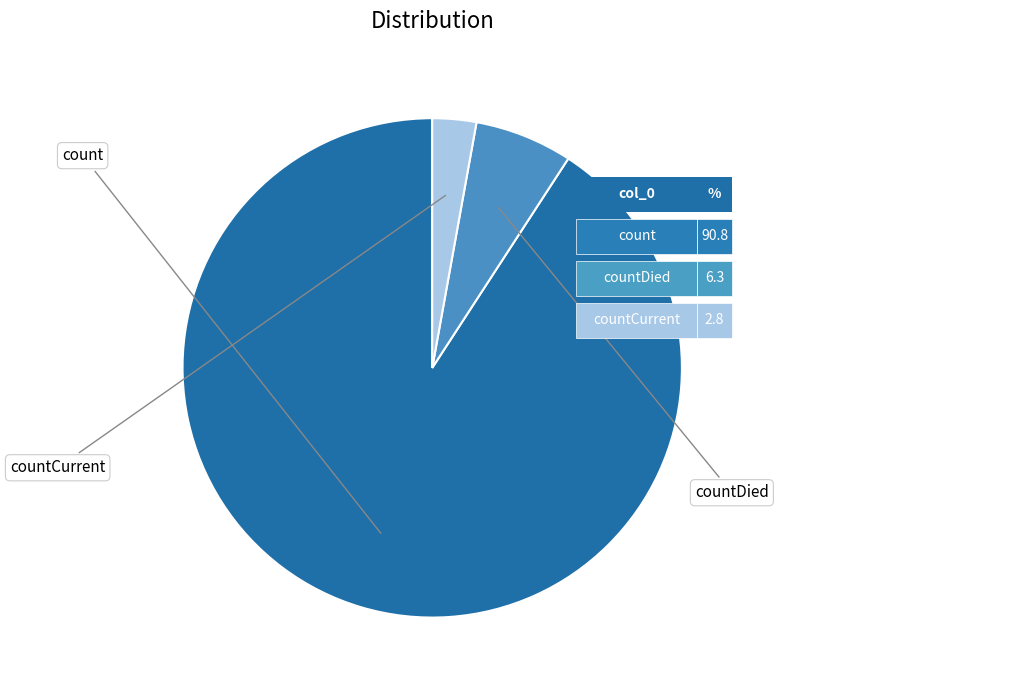

Does any single category account for the majority?

Yes